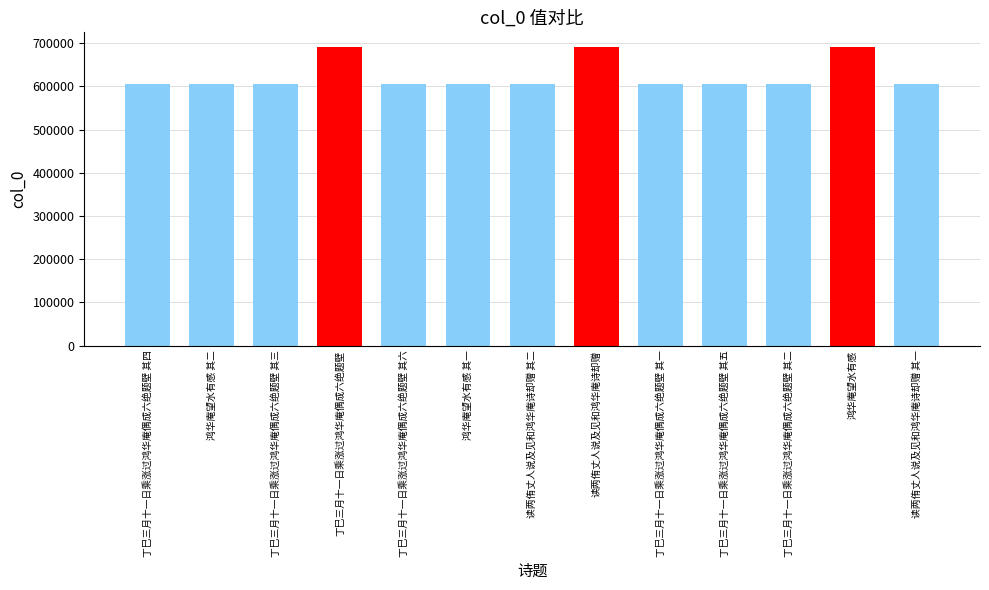

What is the average value?

625176